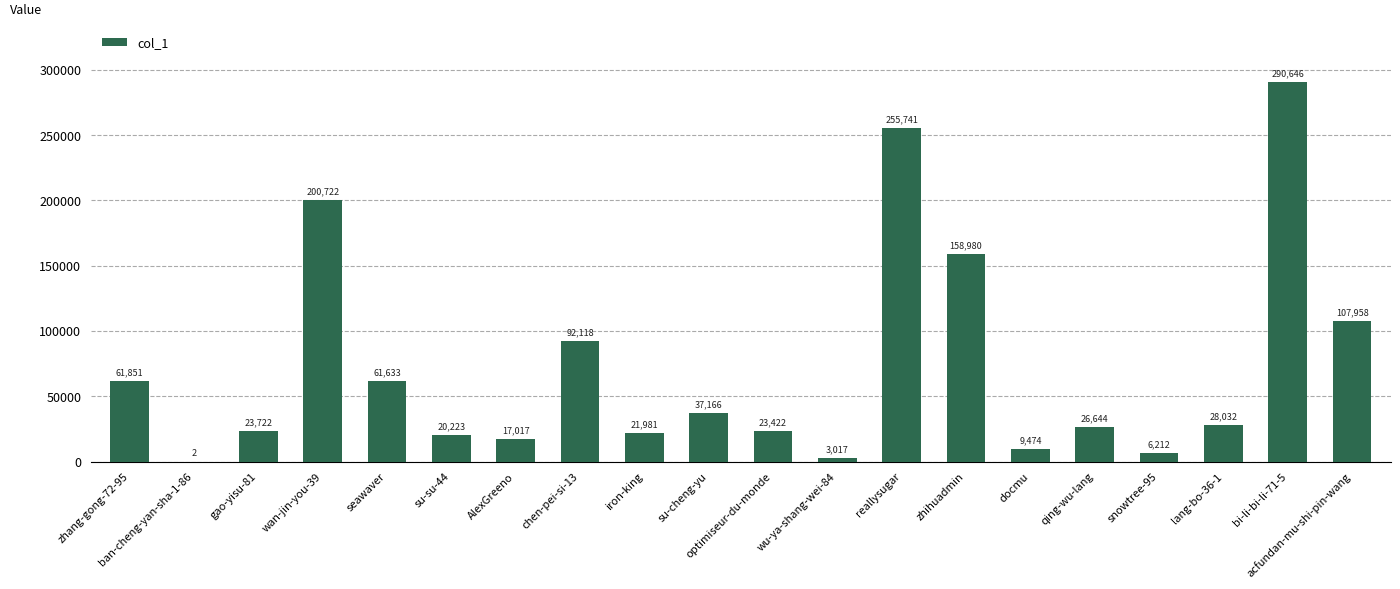

Are the bars horizontal?

No